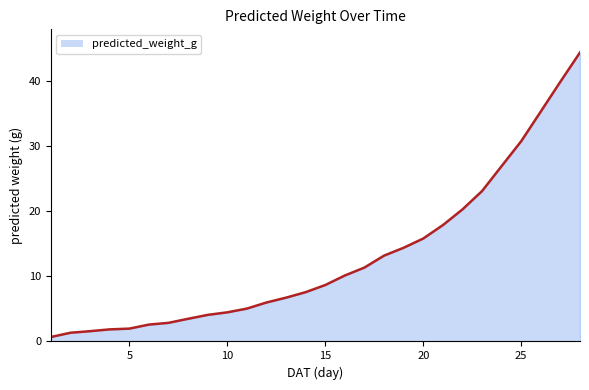

What is the difference between the maximum and minimum values?

43.6